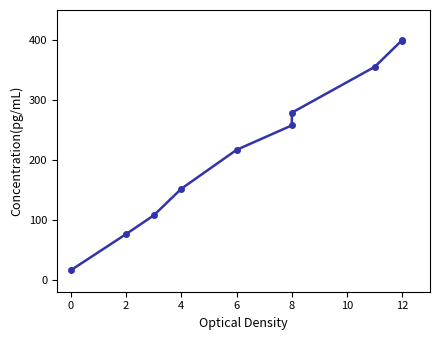

What is the greatest value displayed?

400.1